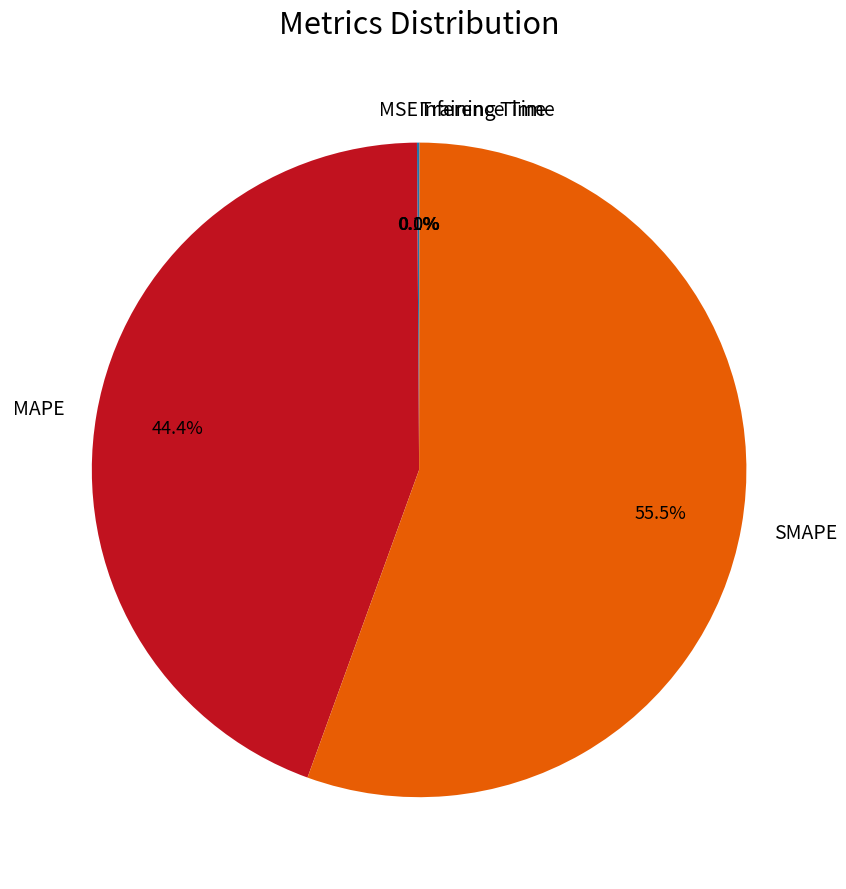

Which slice represents more than half of the pie?

SMAPE